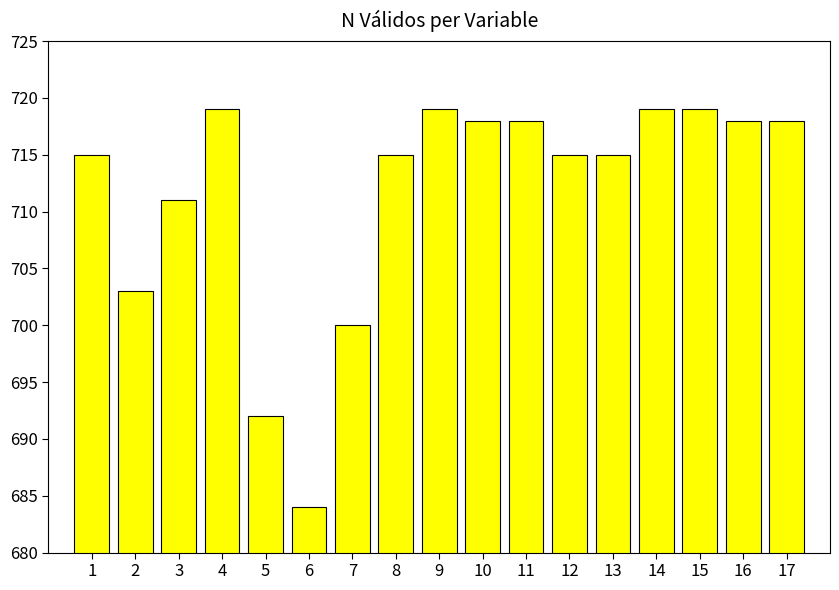

Reading left to right, transcribe all the data shown in this chart.

715	703	711	719	692	684	700	715	719	718	718	715	715	719	719	718	718